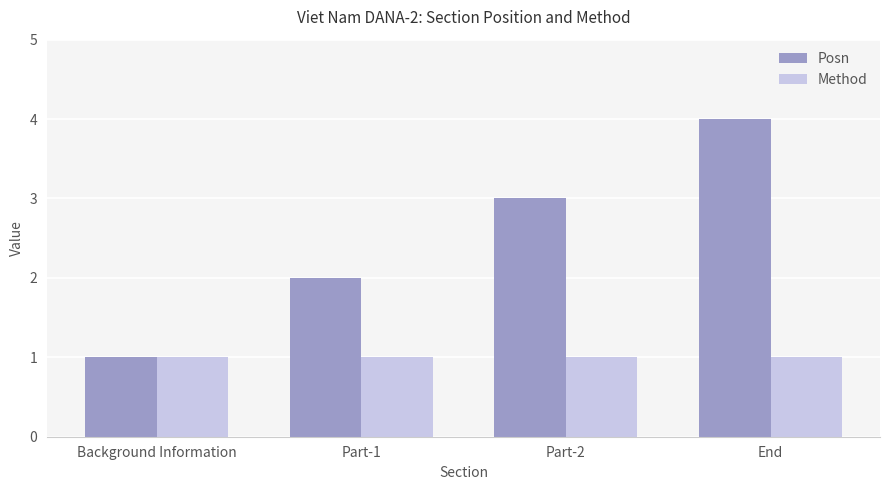

Is it true that Posn equals 1 at Background Information?

True